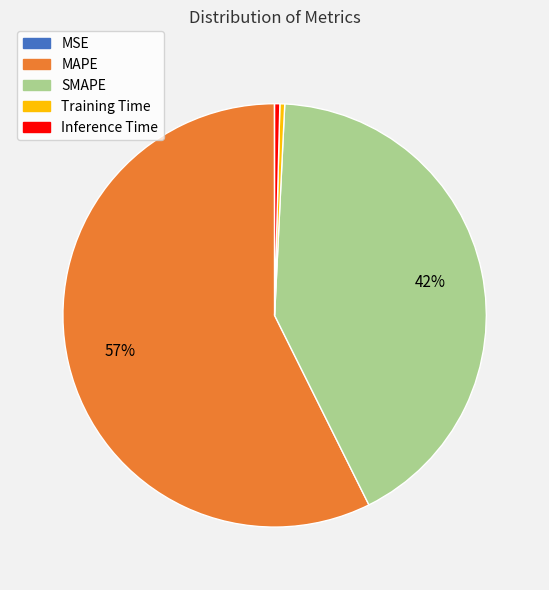

Does MAPE represent more than half of the total?

Yes